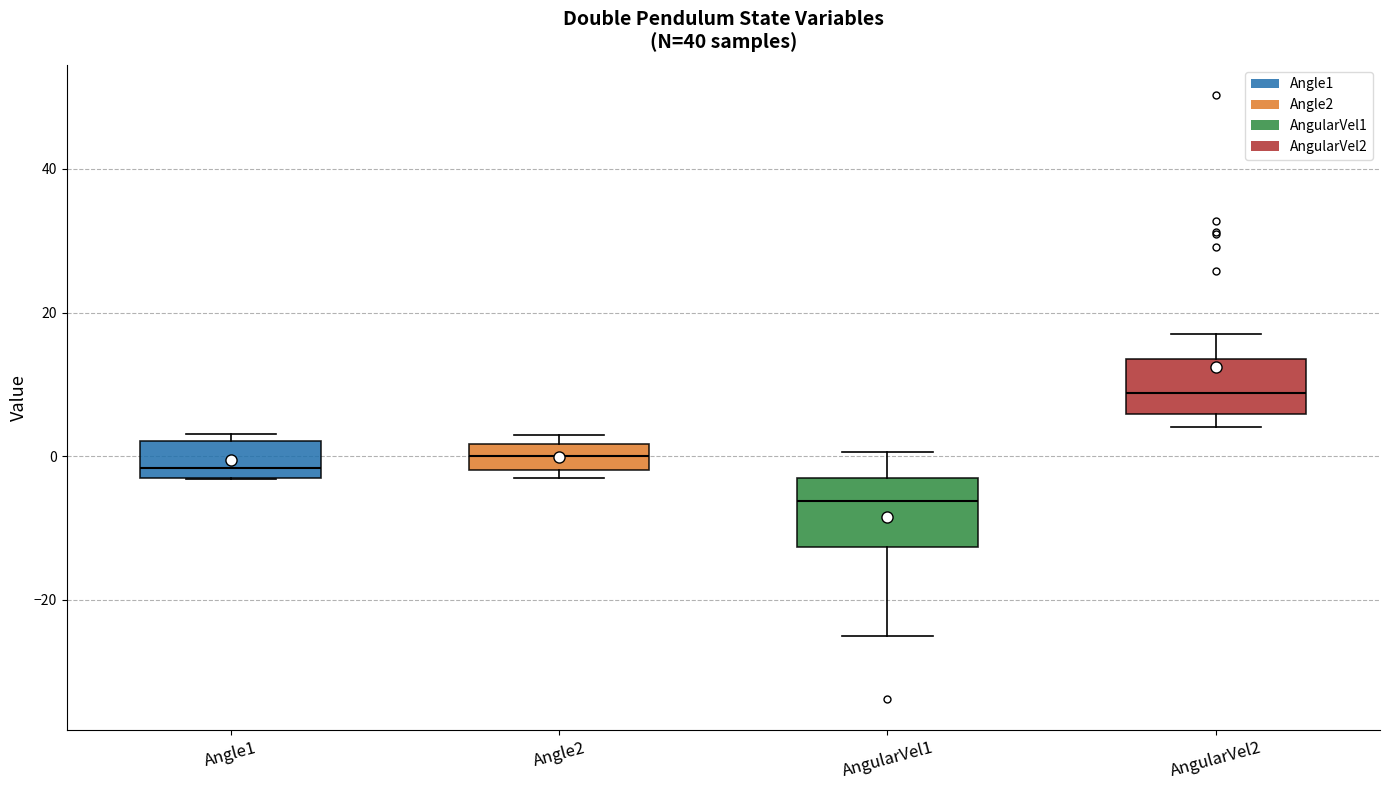

Which box's median line is the highest?

AngularVel2